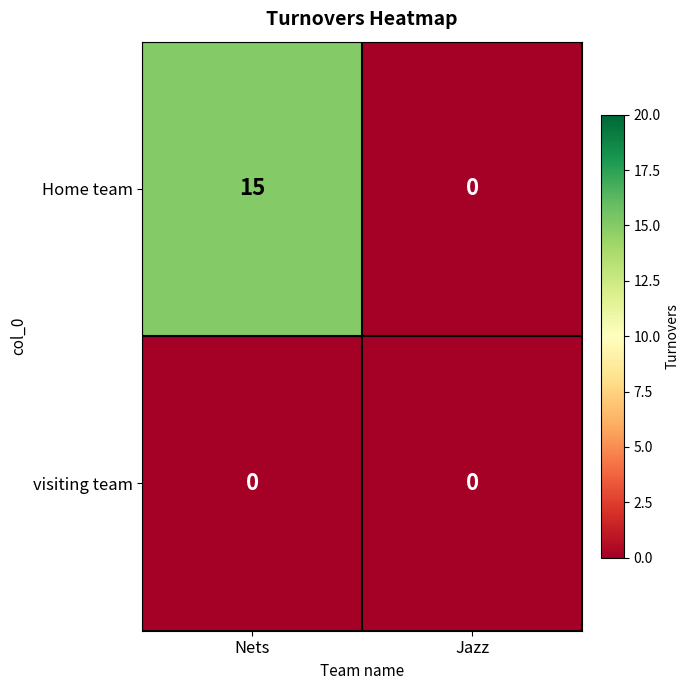

What is the difference between the maximum and minimum values in the Home team series?

15